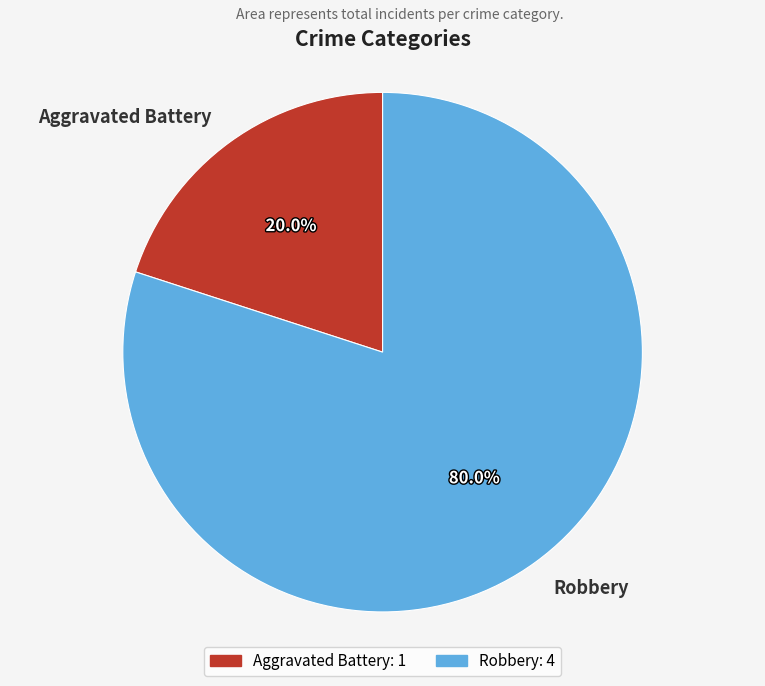

Which category accounts for the majority?

Robbery